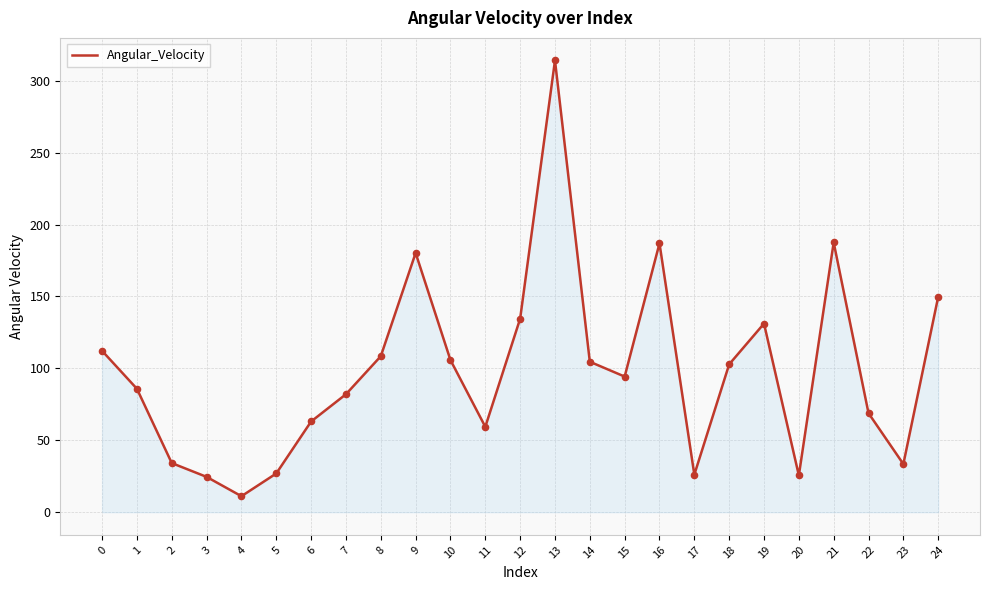

Which has a higher value, 20 or 12?

12